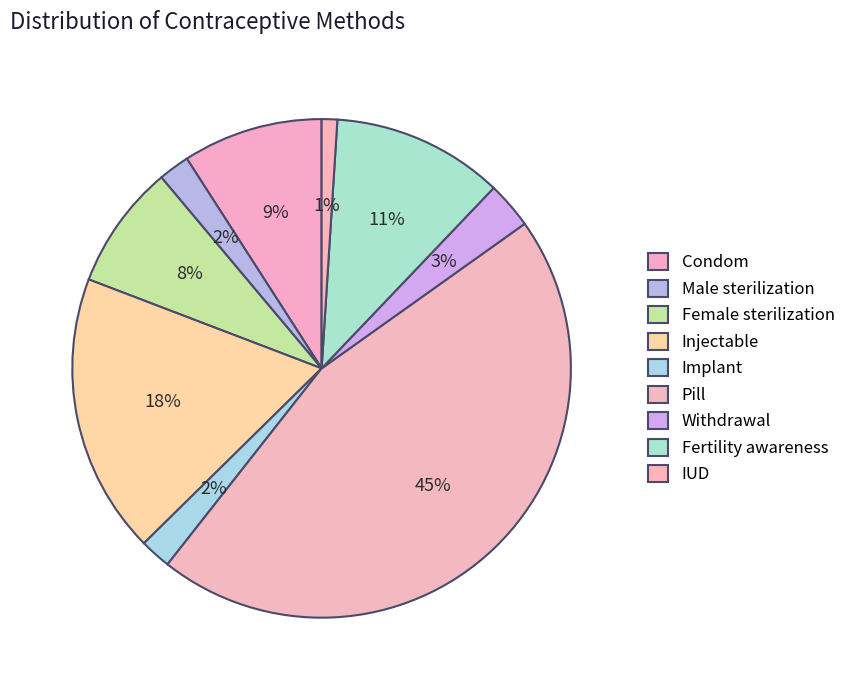

The Fertility awareness slice represents 11% of the pie. True or false?

True